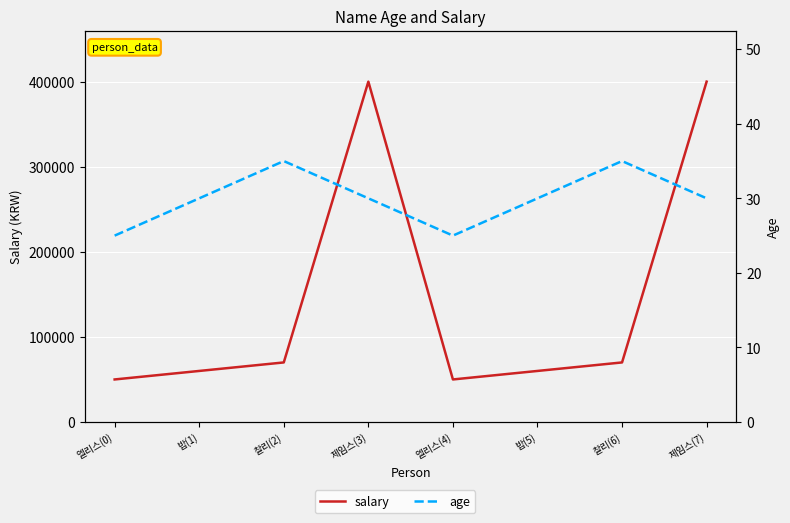

Count the age values in the range 30 to 35.

6